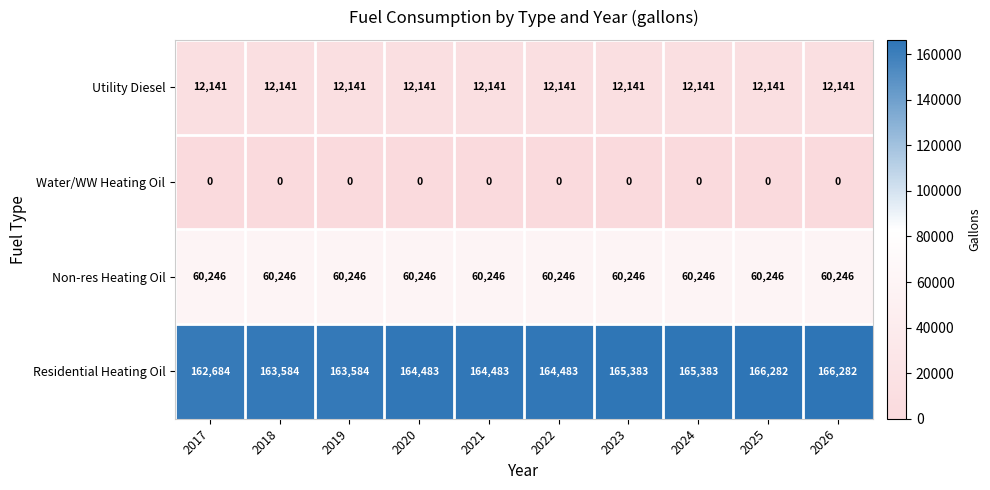

What is the sum of the Residential Heating Oil values at 2021 and 2026?

330765